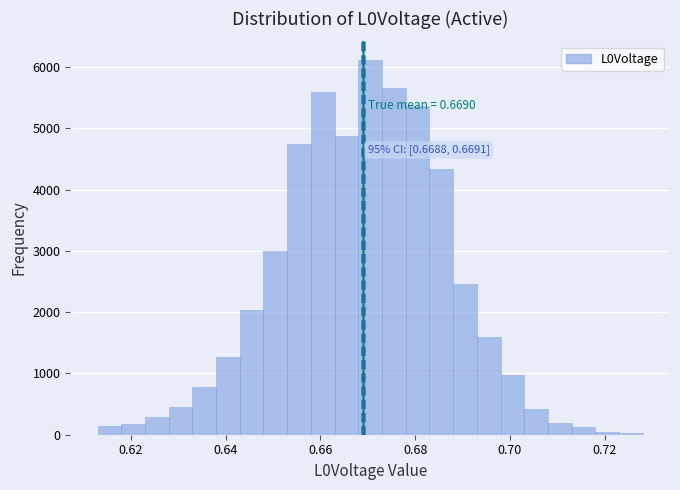

Around what value on the x-axis is the tallest bar? Give the approximate position of its centre, as read against the axis.

0.670